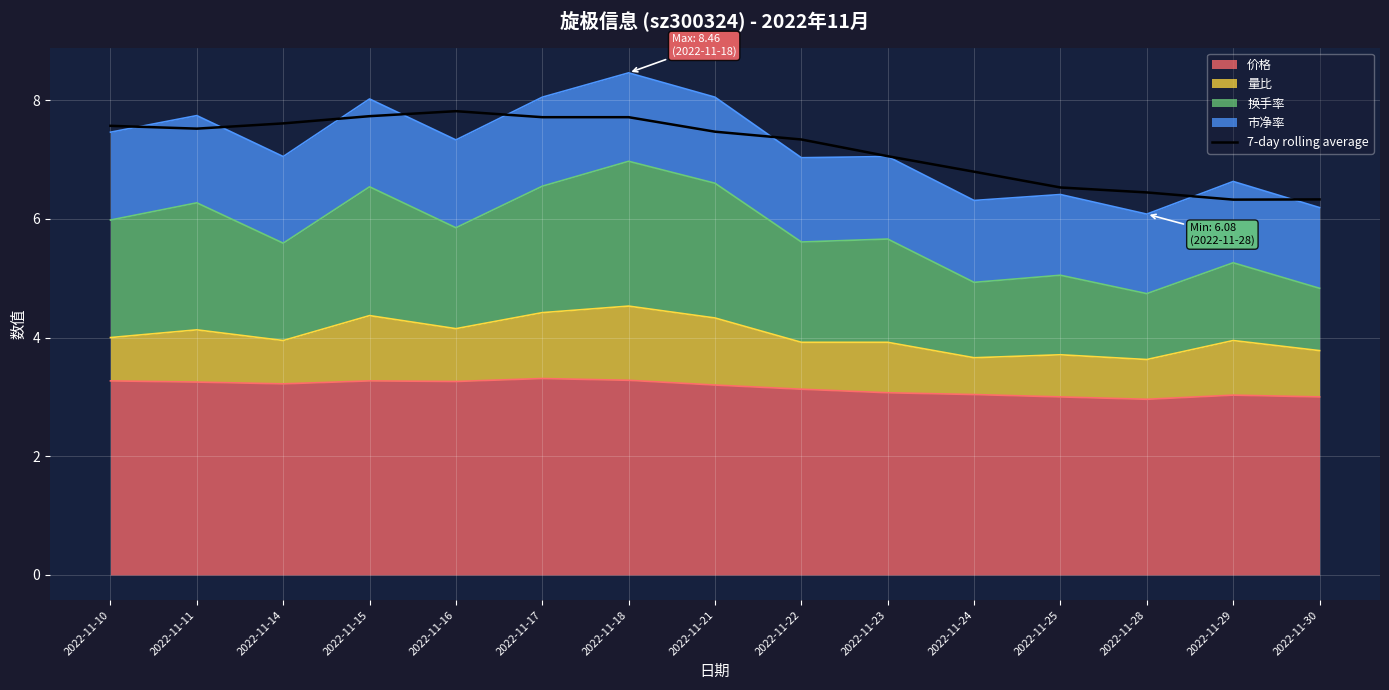

The value at 2022-11-28 is 3.0. True or false?

False